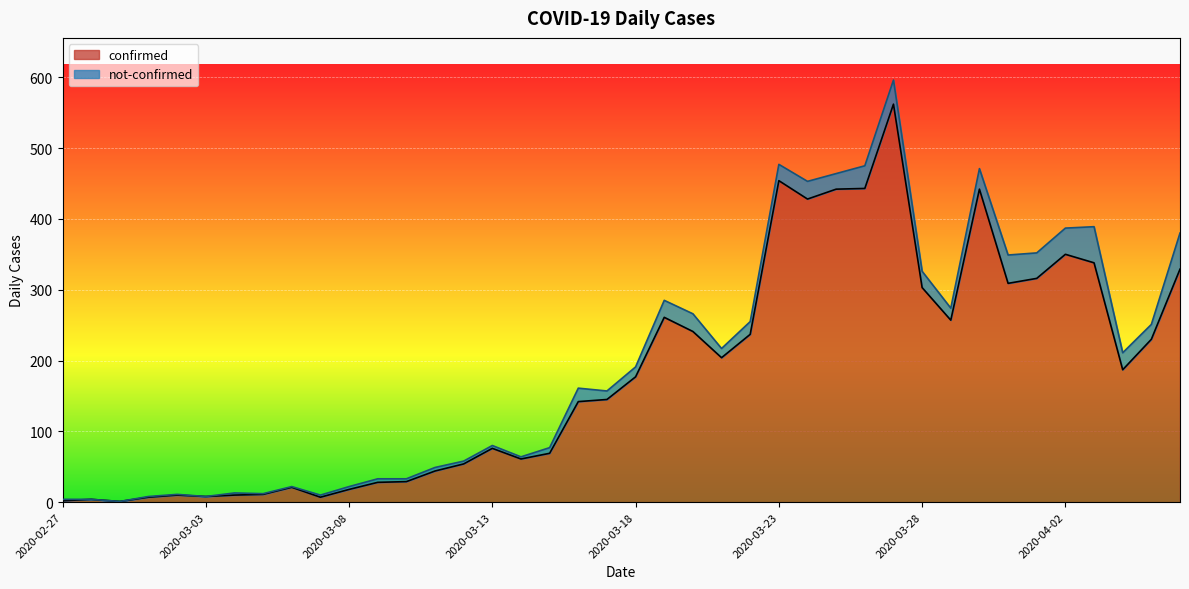

What is the highest value of the confirmed series?

562